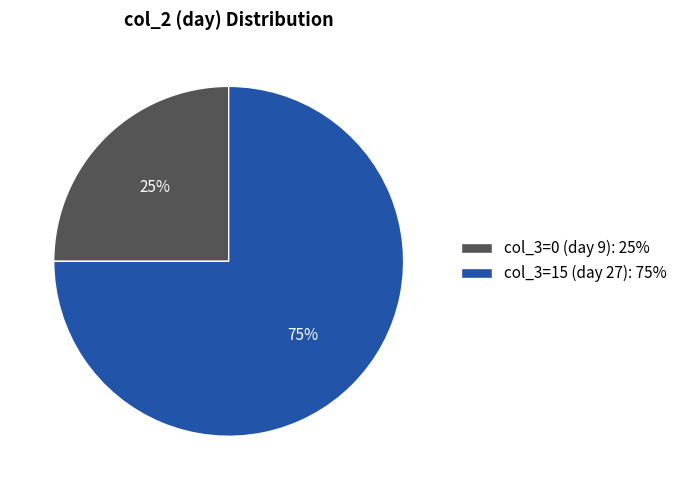

To the nearest percent, what is the difference between the largest and smallest slice percentages?

50%